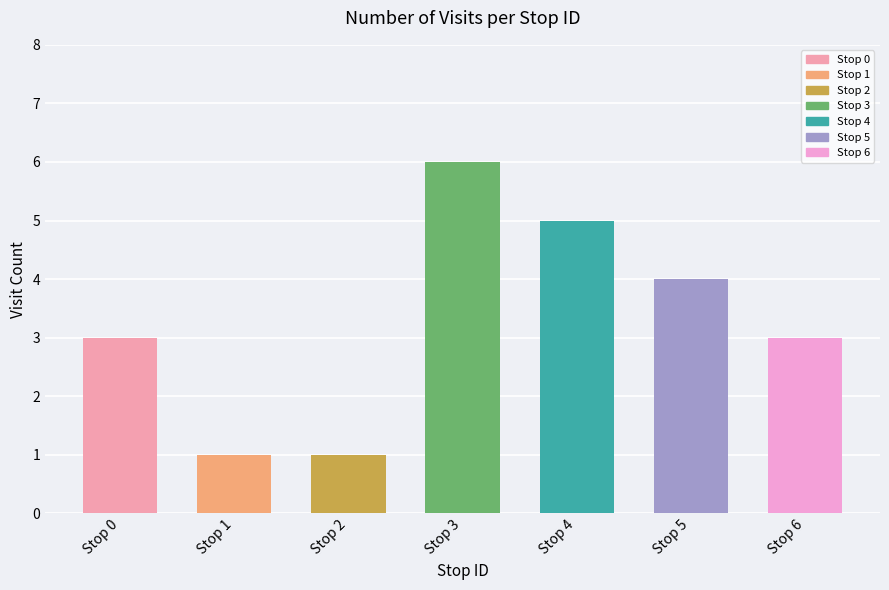

What is the average value?

3